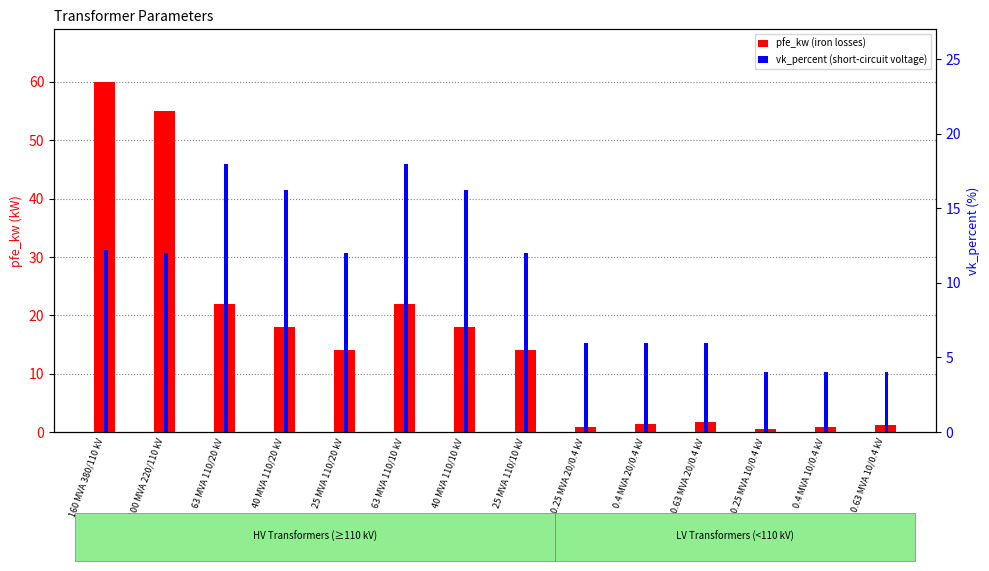

Reading left to right, what are all the values shown in this chart?

pfe_kw: 60.0	55.0	22.0	18.0	14.0	22.0	18.0	14.0	0.8	1.4	1.6	0.6	0.9	1.2
vk_percent: 12.2	12.0	18.0	16.2	12.0	18.0	16.2	12.0	6.0	6.0	6.0	4.0	4.0	4.0